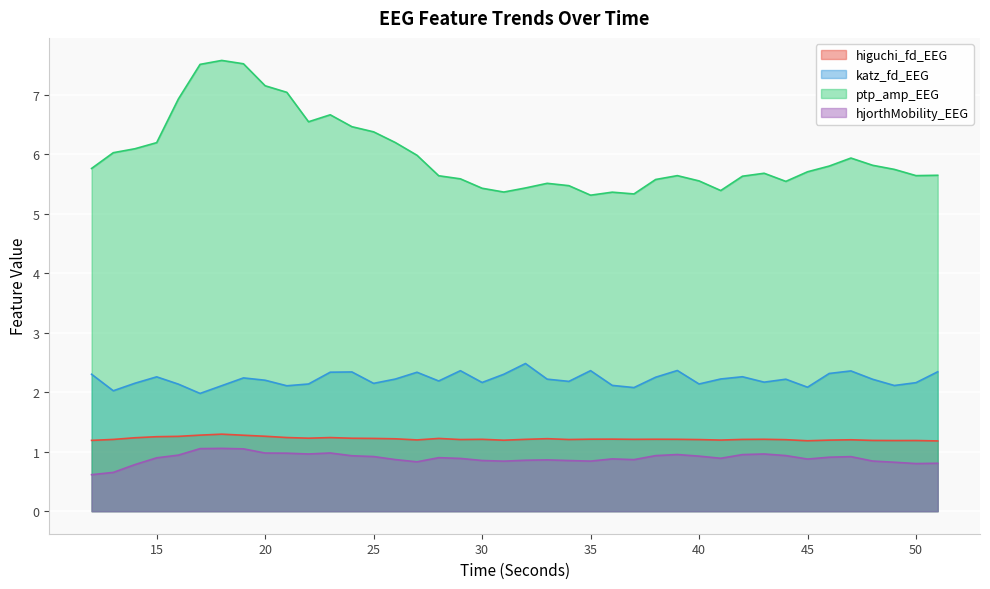

Read the ptp_amp_EEG value at 19.

7.5